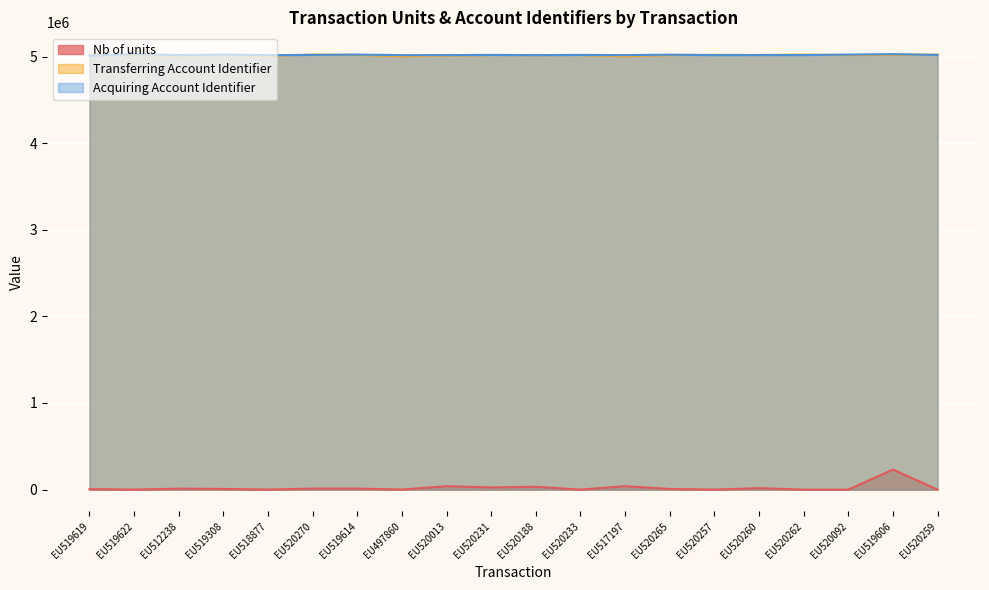

True or false: Nb of units and Transferring Account Identifier cross at least once.

False